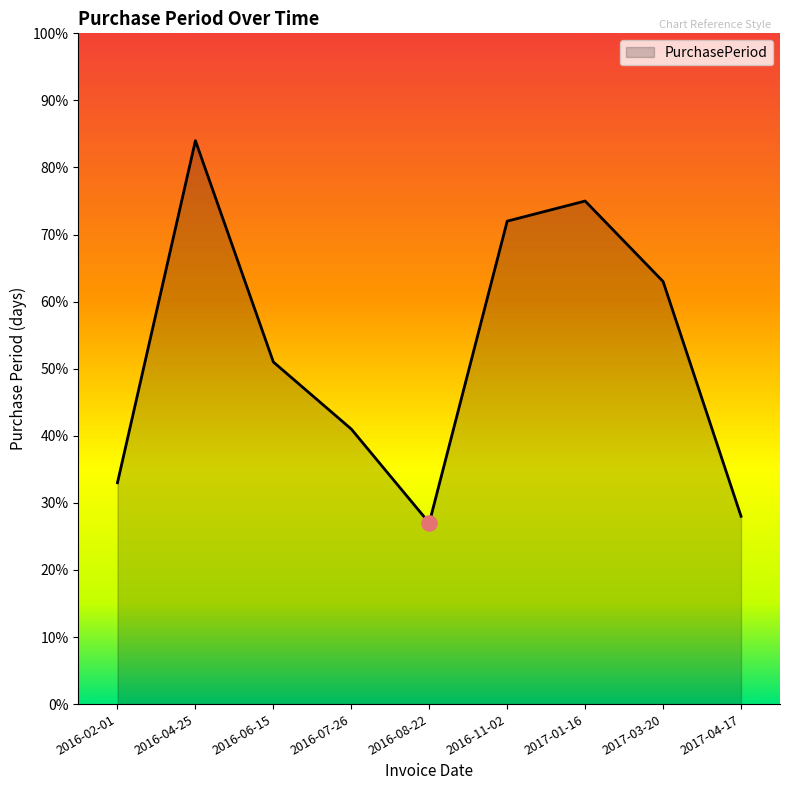

Which has a higher value, 2017-01-16 or 2016-07-26?

2017-01-16